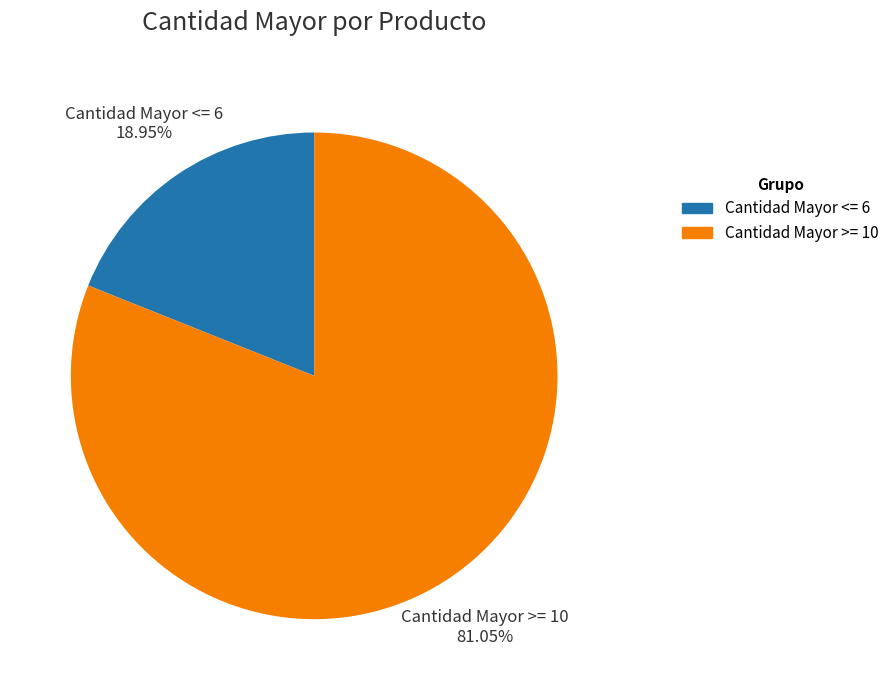

Is the sum of Cantidad Mayor >= 10 and Cantidad Mayor <= 6 greater than half?

Yes